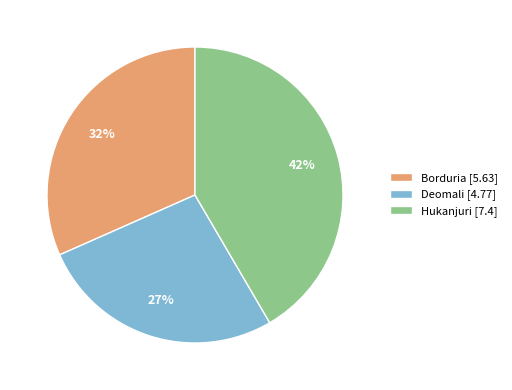

Is it true that Deomali is 35% of the pie?

False